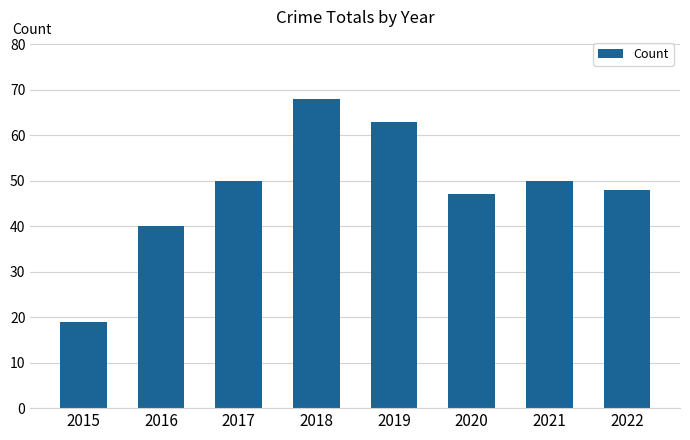

Which label corresponds to the largest value in the chart?

2018